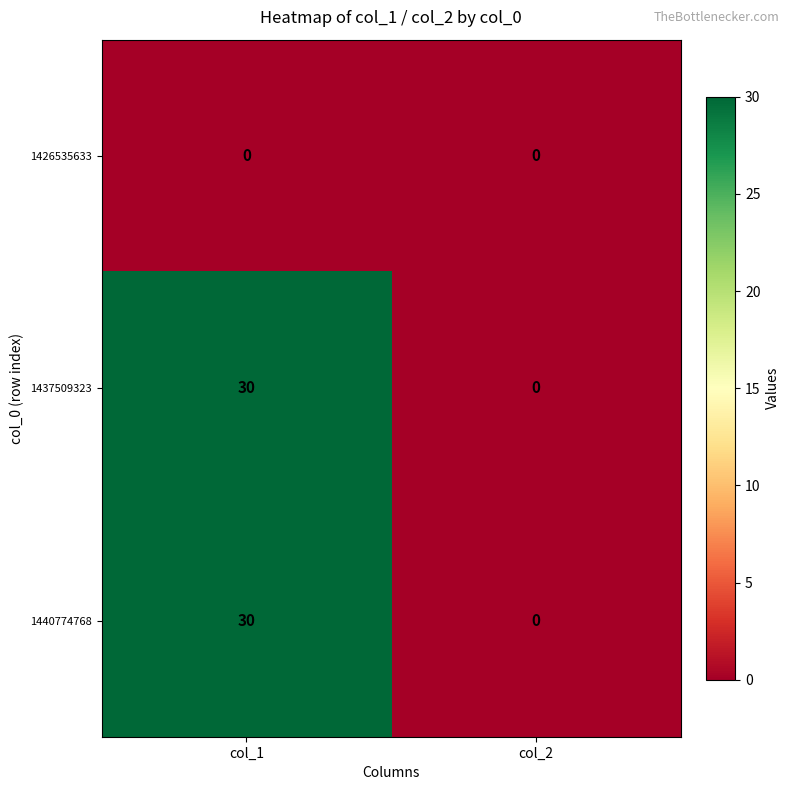

What is the maximum value shown in the chart?

30